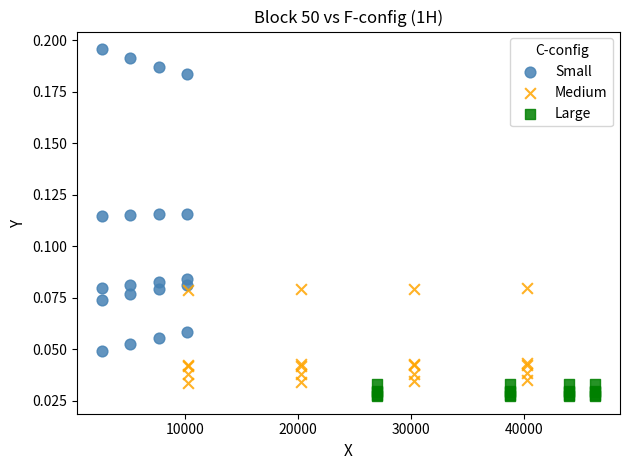

Which series reaches the minimum Y coordinate?

Large